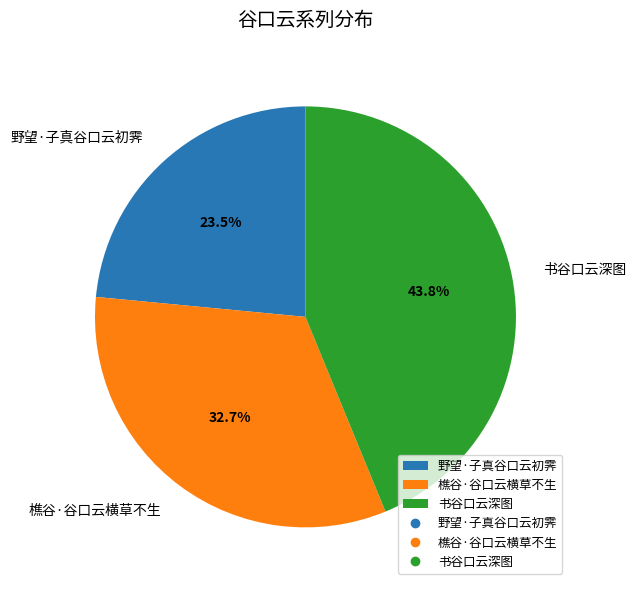

What is the total percentage of 野望·子真谷口云初霁 and 樵谷·谷口云横草不生?

56.2%